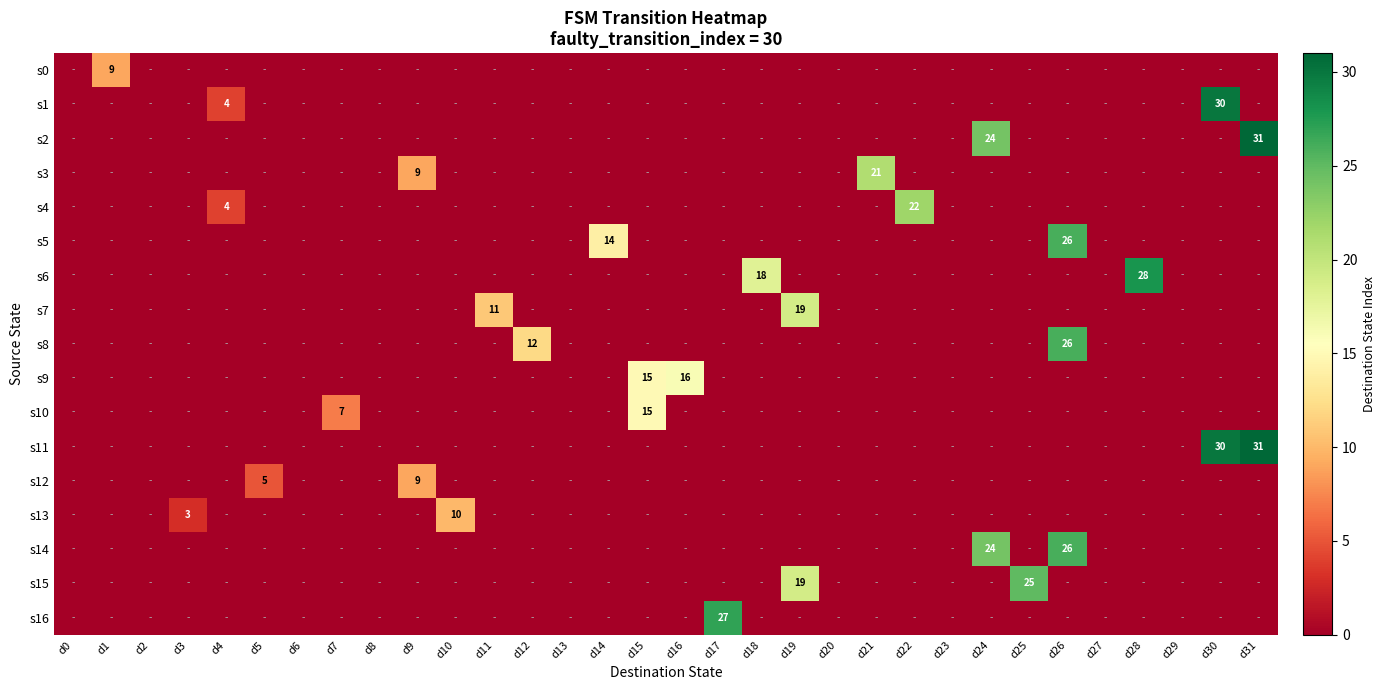

True or false: s15 has a value of 11 at d25.

False